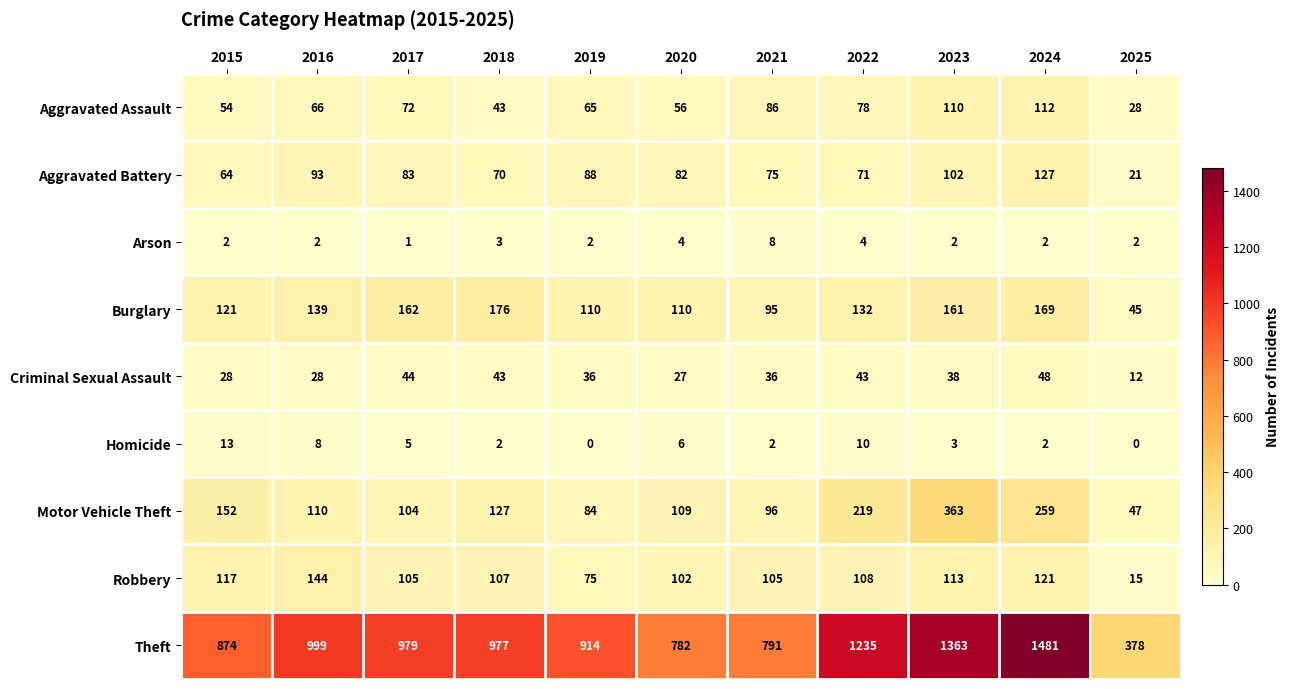

How many distinct data groups are displayed?

9